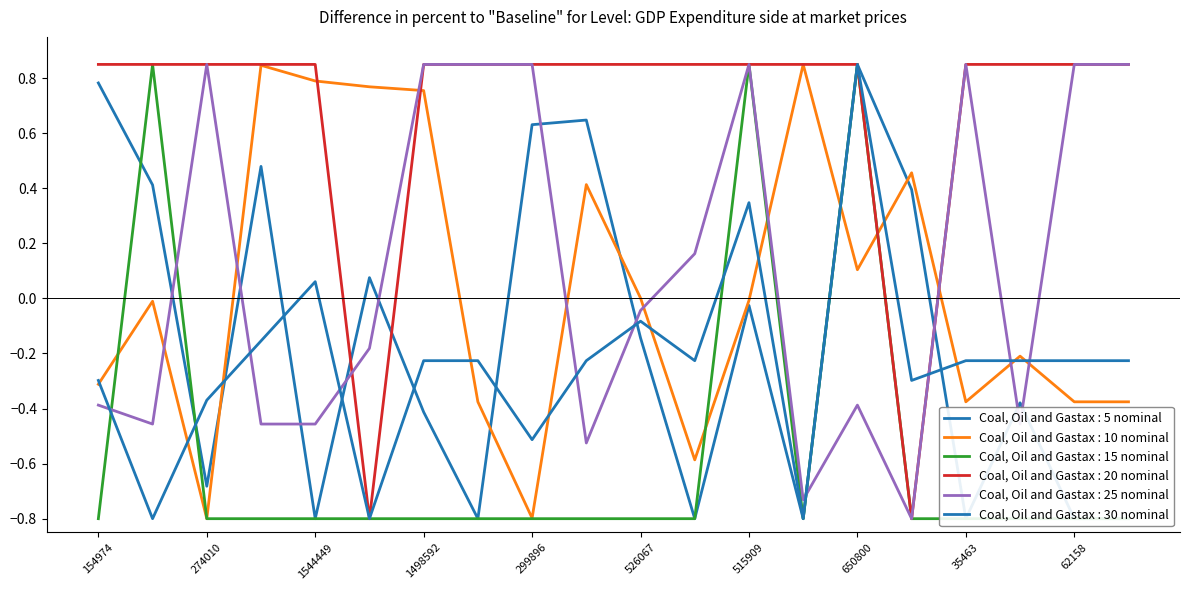

True or false: people_id has a value of -0.4 at 35463.

True